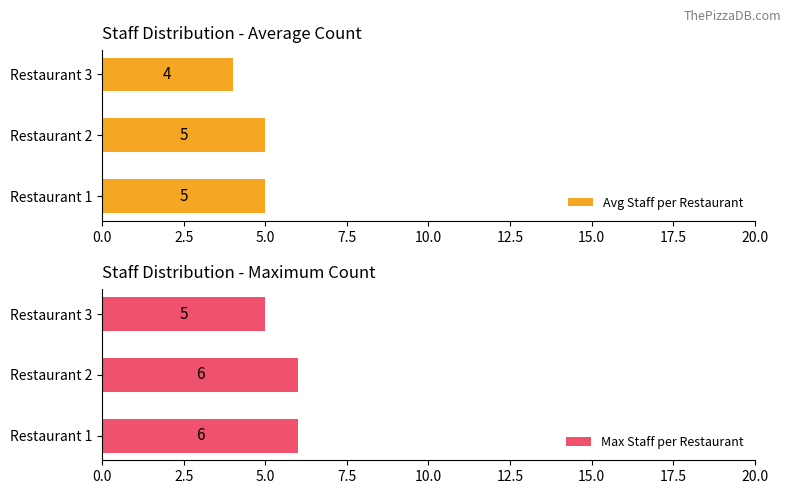

Reading left to right, list all the values displayed in this chart.

Avg Staff per Restaurant: 5	5	4
Max Staff per Restaurant: 6	6	5